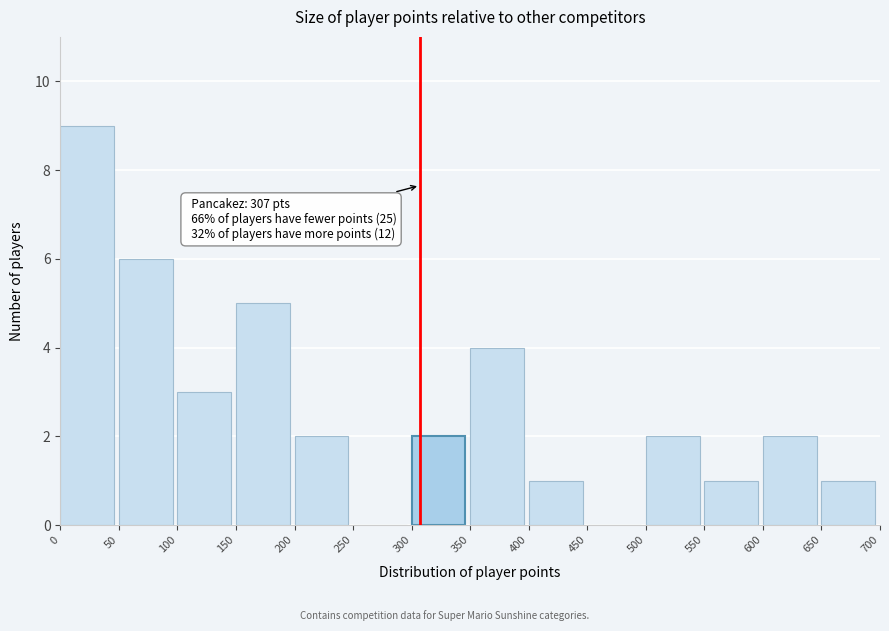

Which range on the x-axis has the tallest bar?

0 to 50